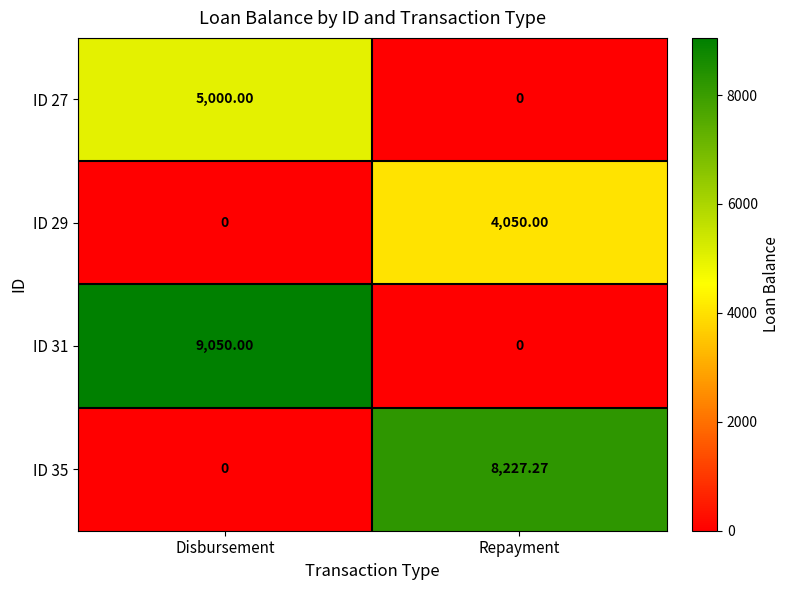

At which category is the sum across all series the highest?

Disbursement